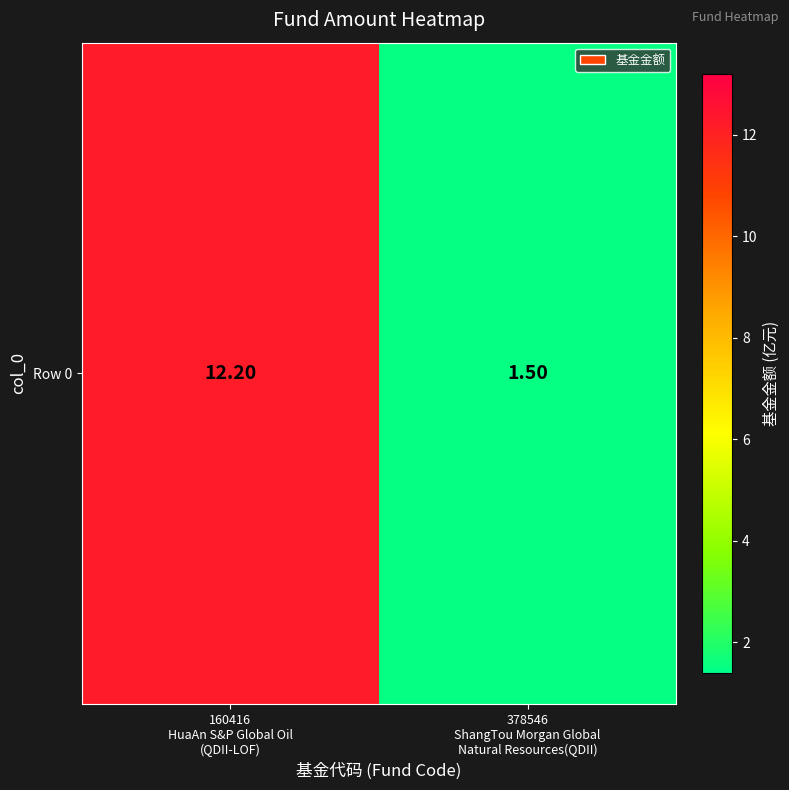

Approximately how many times larger is the value at 378546
ShangTou Morgan Global
Natural Resources(QDII) compared to 160416
HuaAn S&P Global Oil
(QDII-LOF)?

0.1